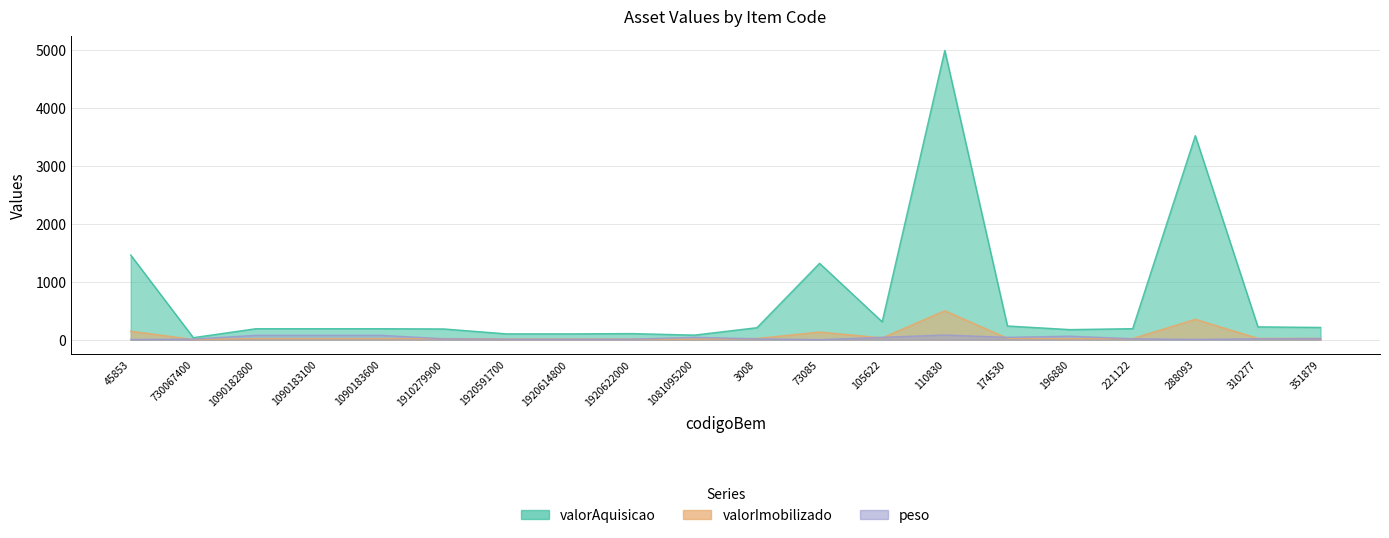

What is the maximum value for valorImobilizado?

498.8